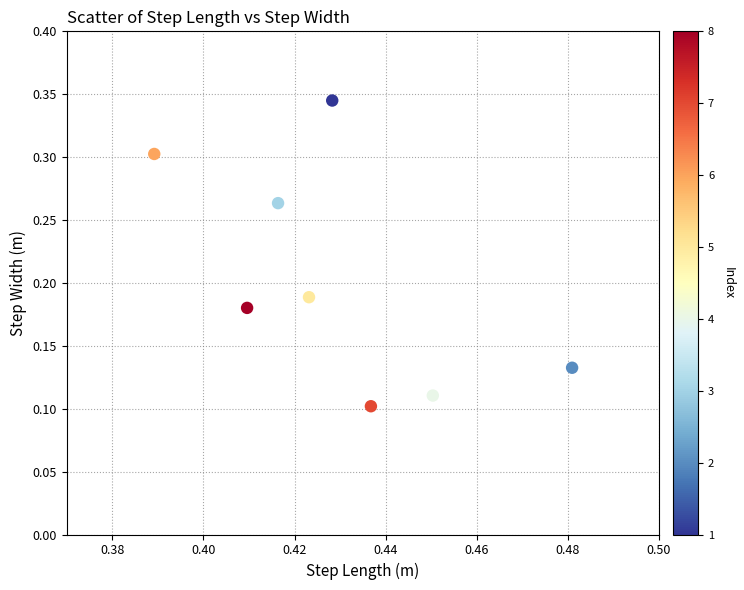

What is the average X value?

0.4